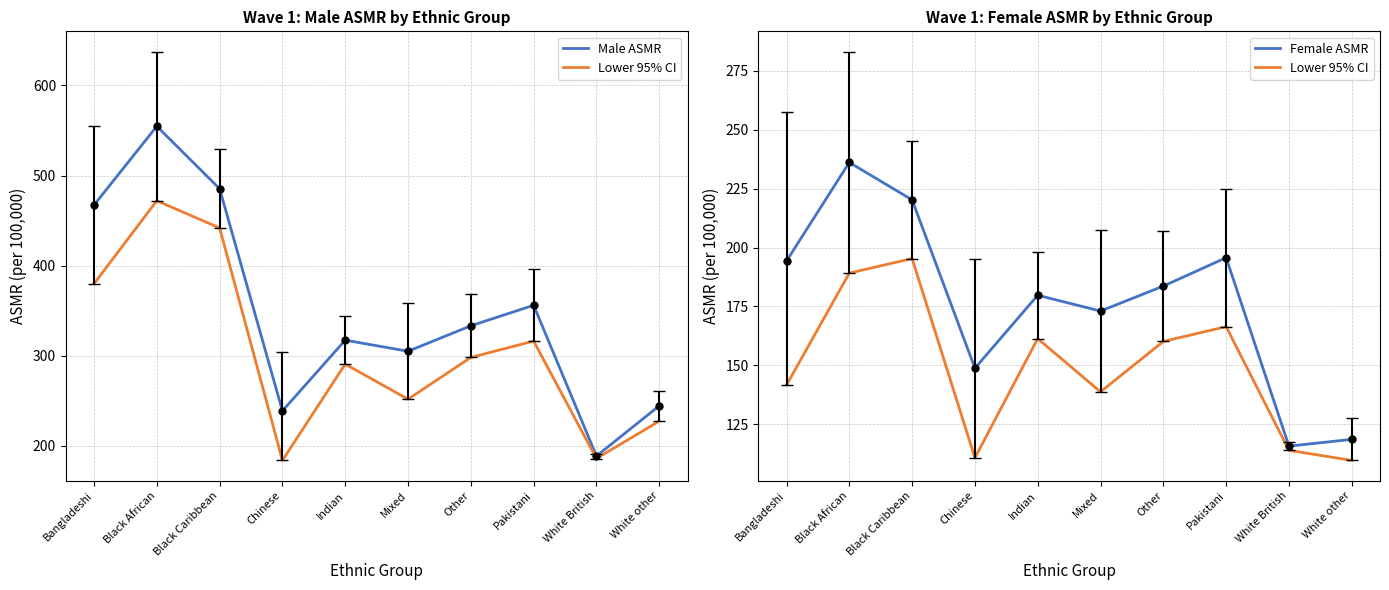

What is the label of the 5th point from the right?

Mixed